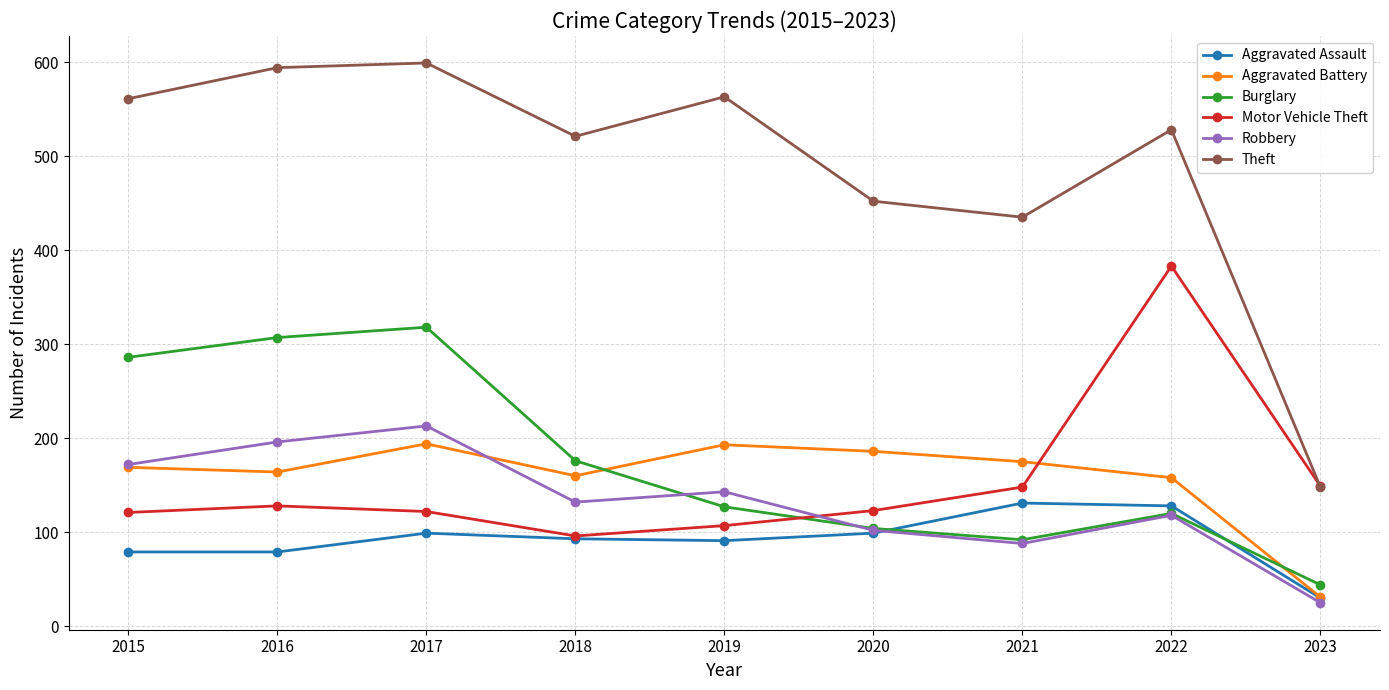

What is the difference between the maximum and minimum values in the Aggravated Battery series?

163